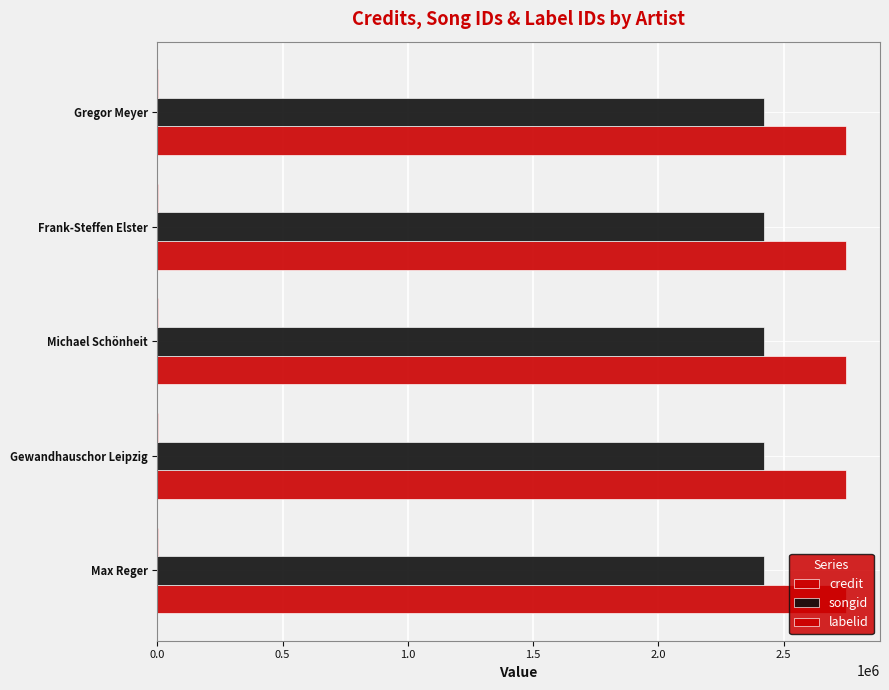

At how many categories does at least one series exceed 2403036?

5